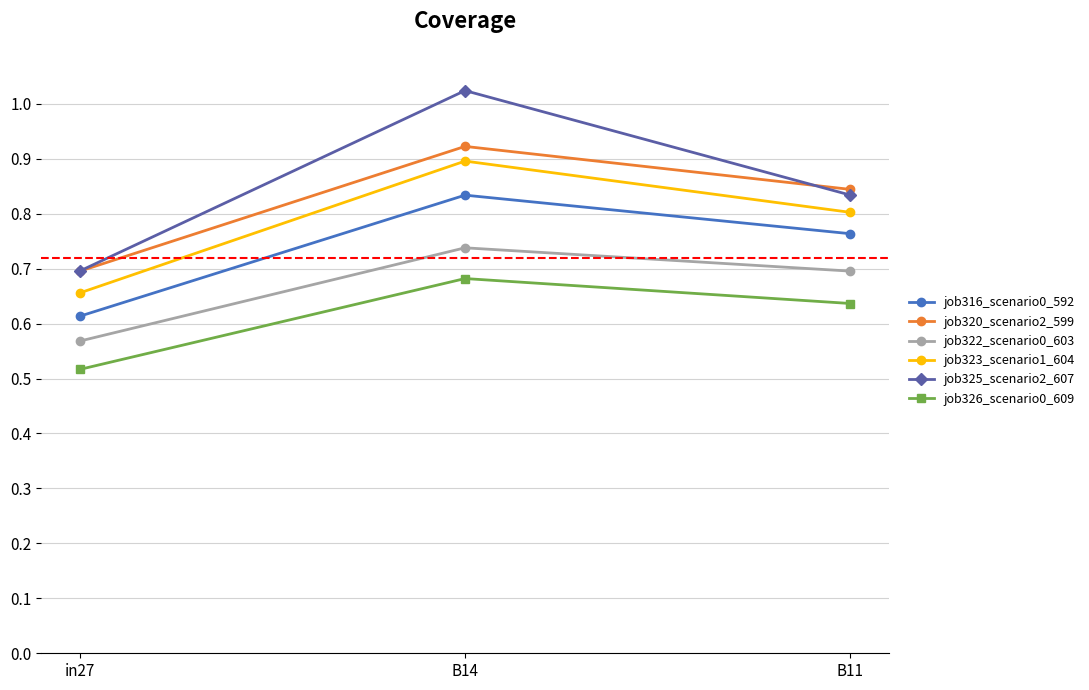

Between in27 and B14, which series saw the biggest shift?

job325_scenario2_607